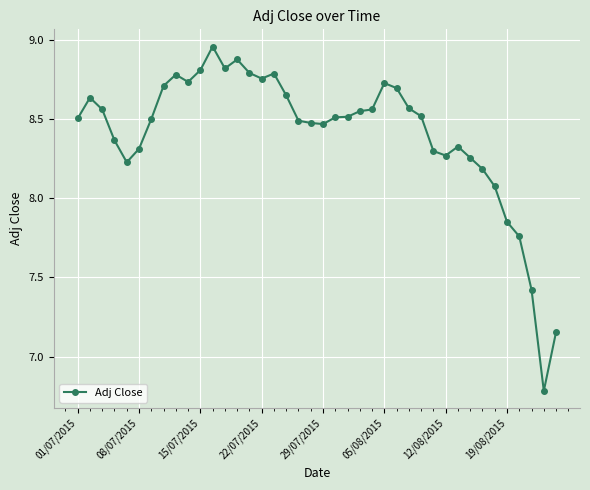

How many lines are shown in the chart?

1